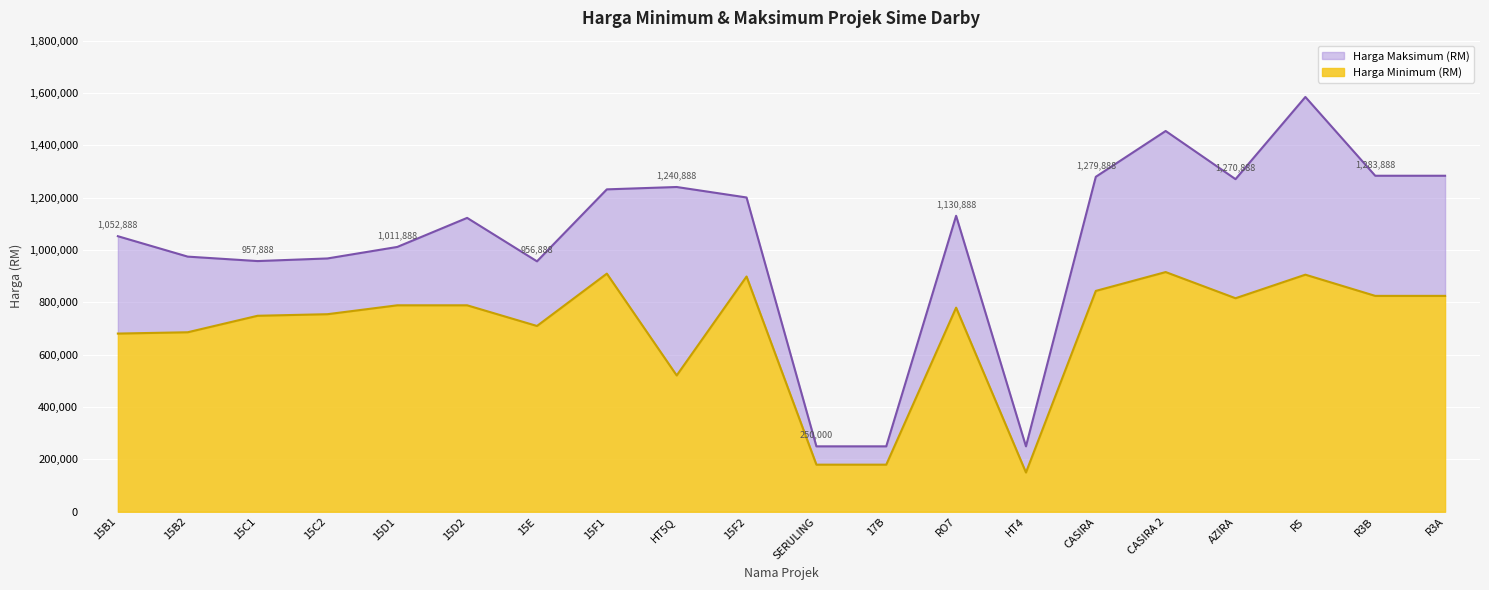

Where is Harga Minimum (RM) nearest to the value 532944?

HT5Q